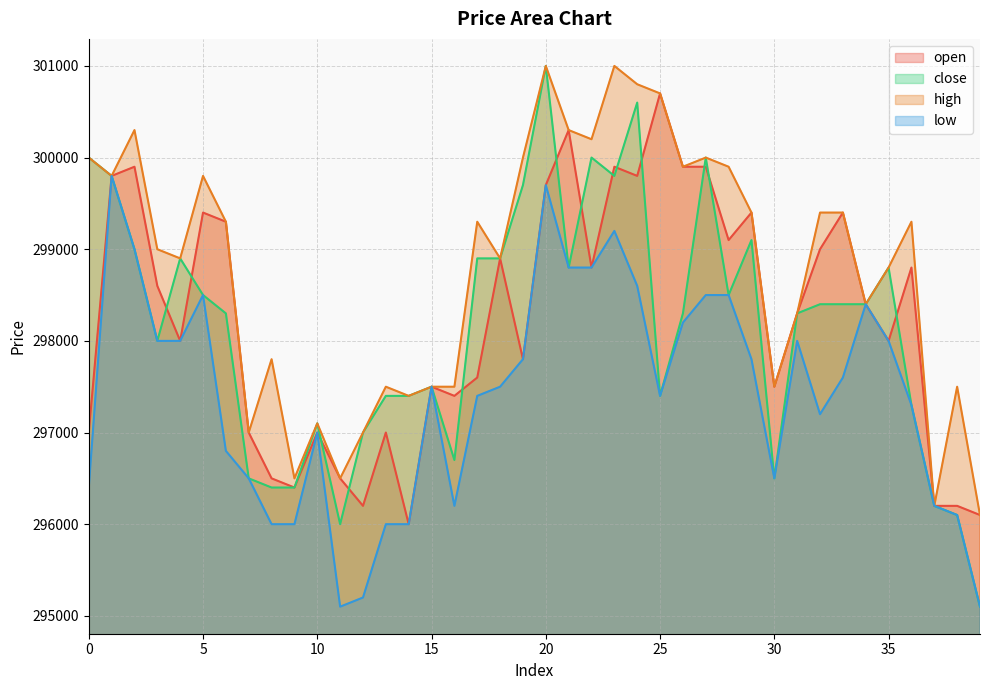

Between 28 and 38, which series saw the biggest shift?

open